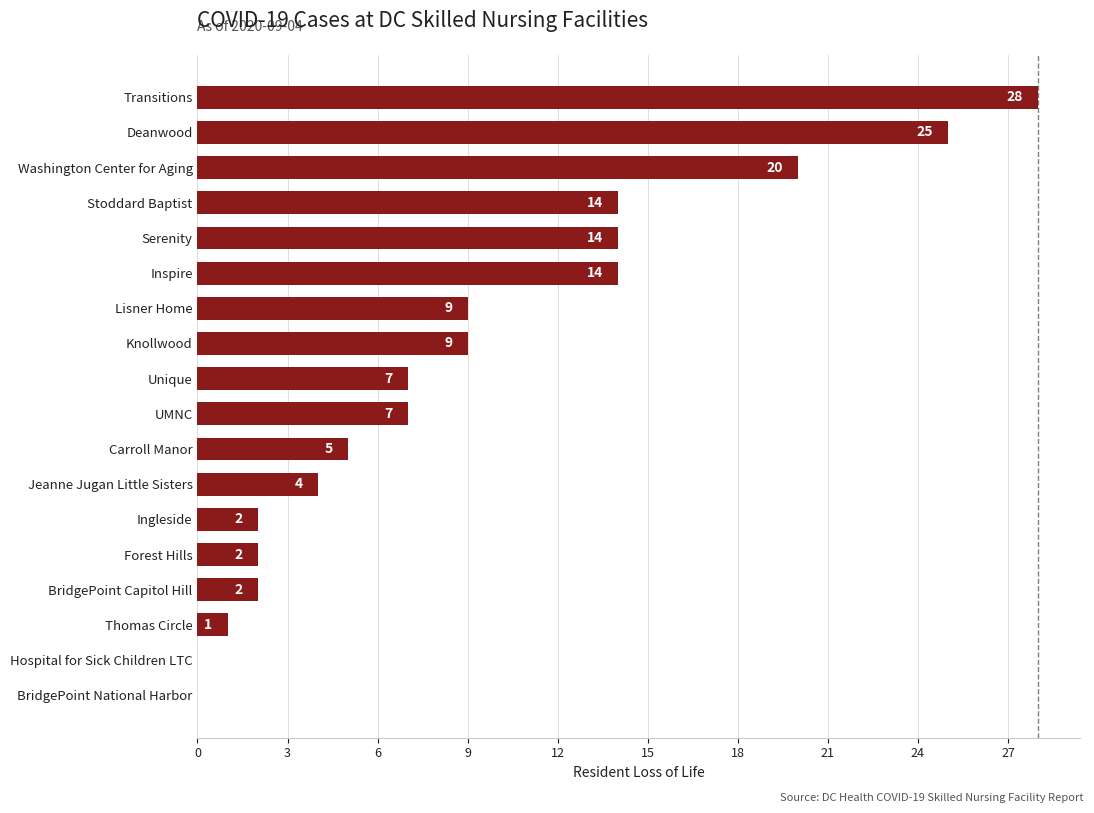

Reading bottom to top, transcribe all the data shown in this chart.

BridgePoint National Harbor=0	Hospital for Sick Children LTC=0	Thomas Circle=1	BridgePoint Capitol Hill=2	Forest Hills=2	Ingleside=2	Jeanne Jugan Little Sisters=4	Carroll Manor=5	UMNC=7	Unique=7	Knollwood=9	Lisner Home=9	Inspire=14	Serenity=14	Stoddard Baptist=14	Washington Center for Aging=20	Deanwood=25	Transitions=28